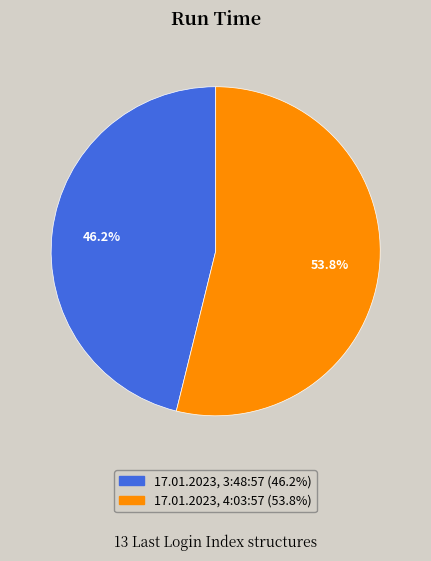

True or false: 17.01.2023, 3:48:57 accounts for 46% of the total.

True